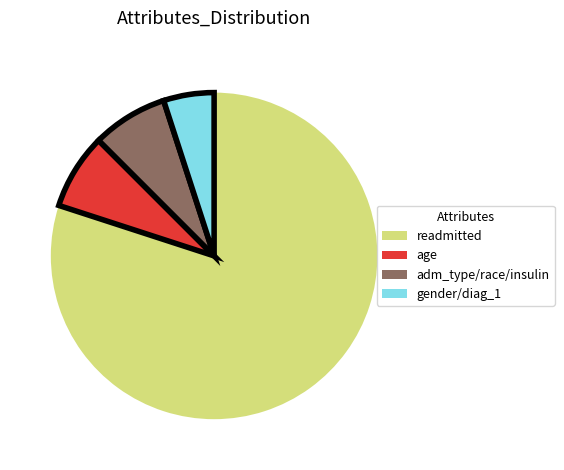

Is there a majority slice in this chart?

Yes